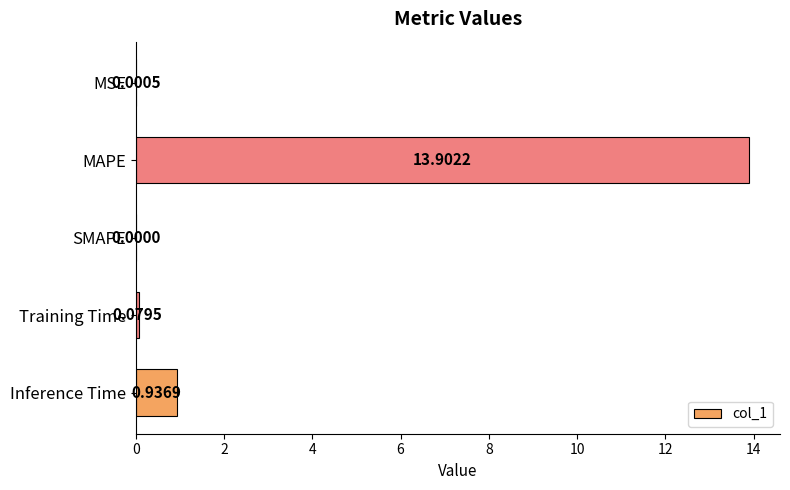

Which label corresponds to the largest value in the chart?

MAPE